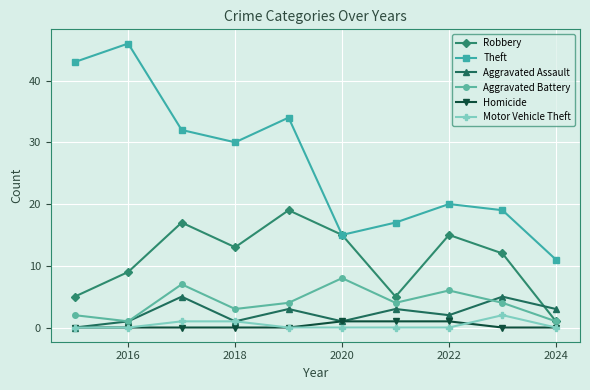

What is the sum of all Theft values?

267